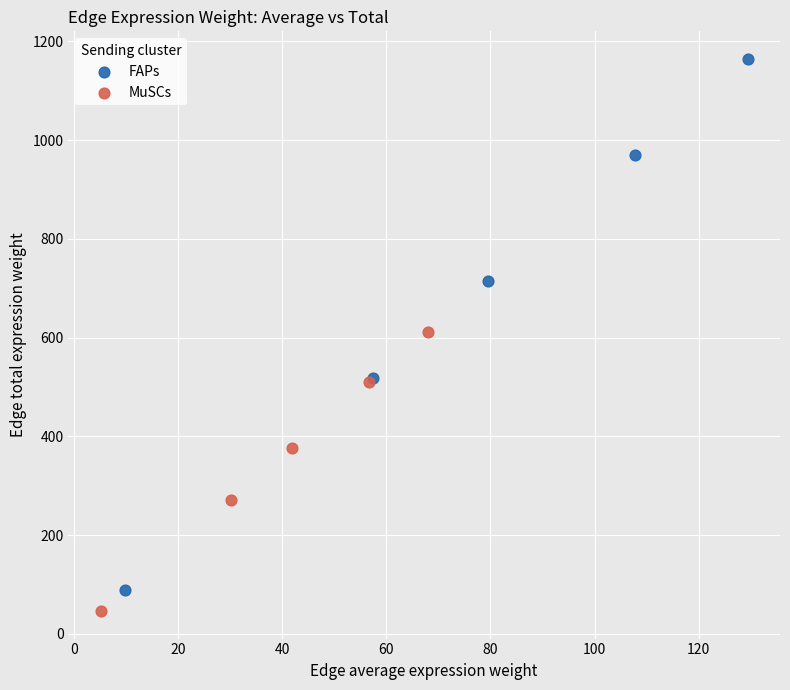

Which series has the widest spread of Y values?

FAPs